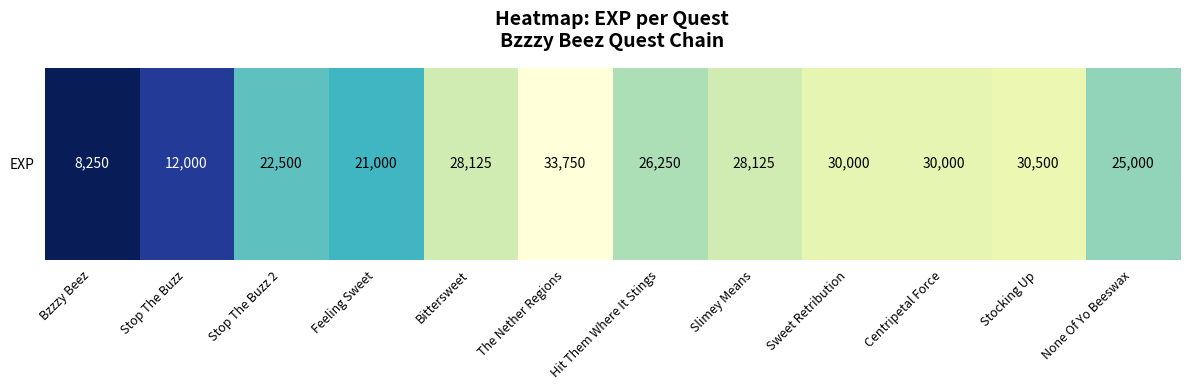

Read the value at None Of Yo Beeswax, to the nearest 50.

25000